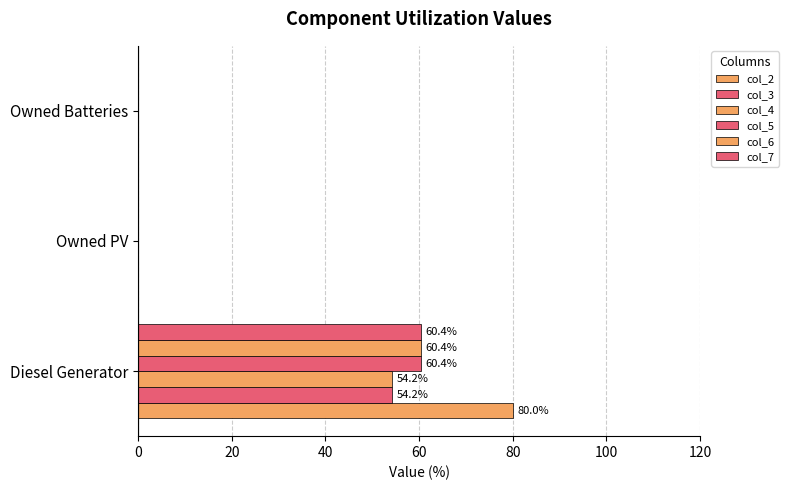

What is the average value of the col_6 series?

20.1